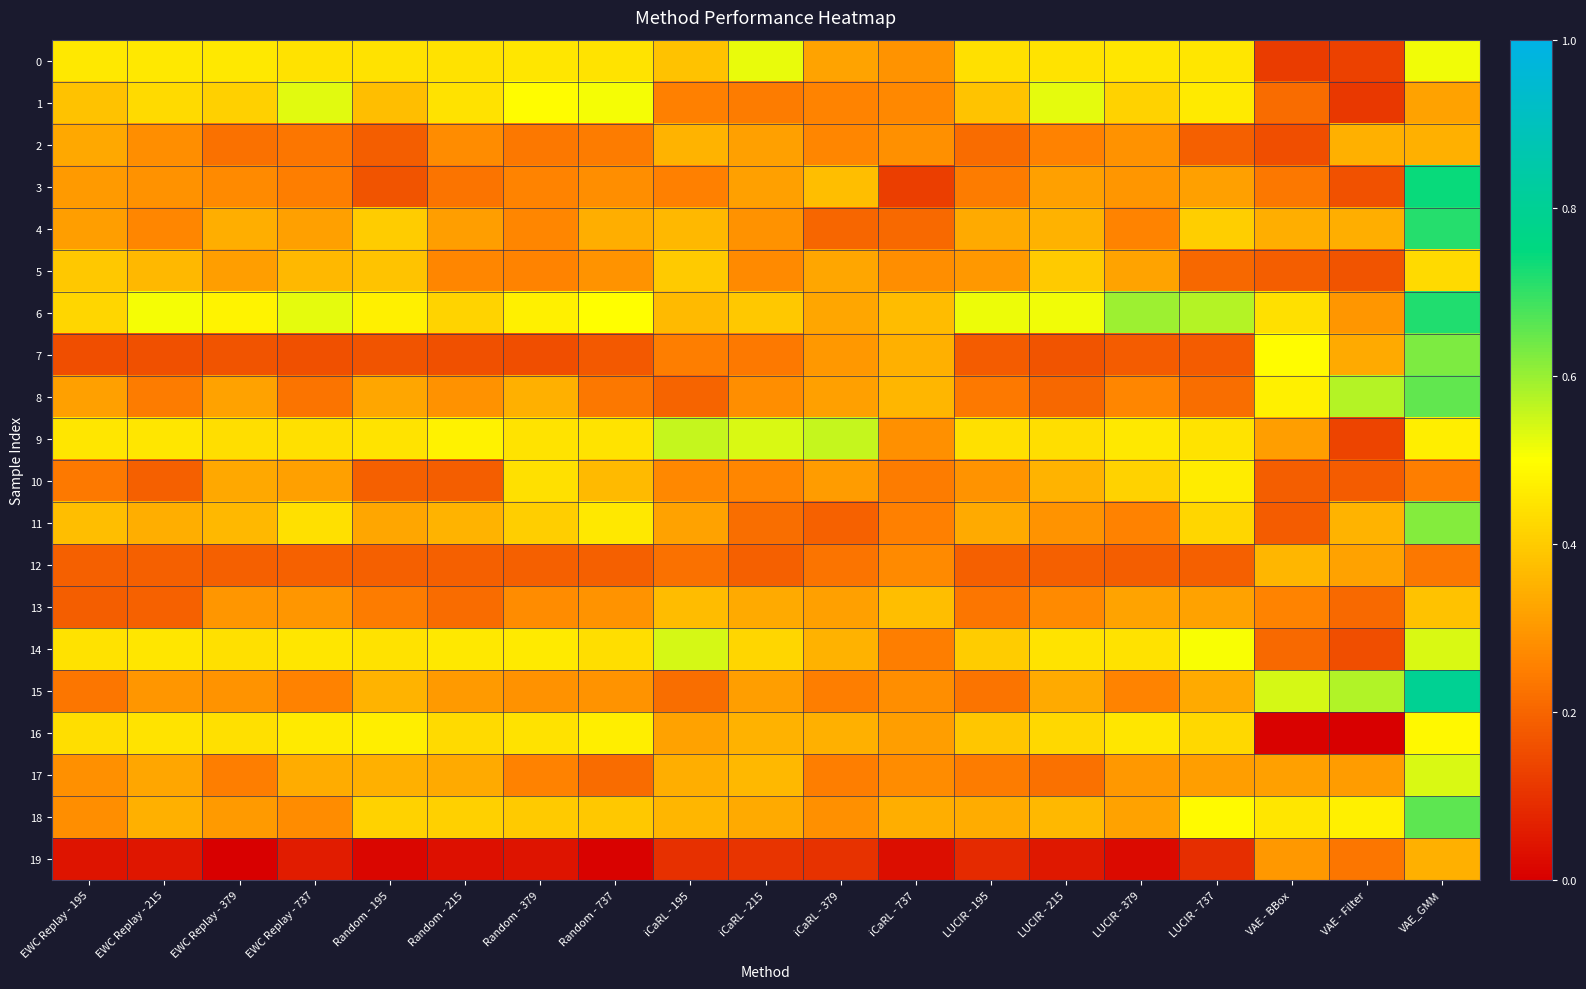

Which label corresponds to the smallest value in the chart?

VAE - Filter